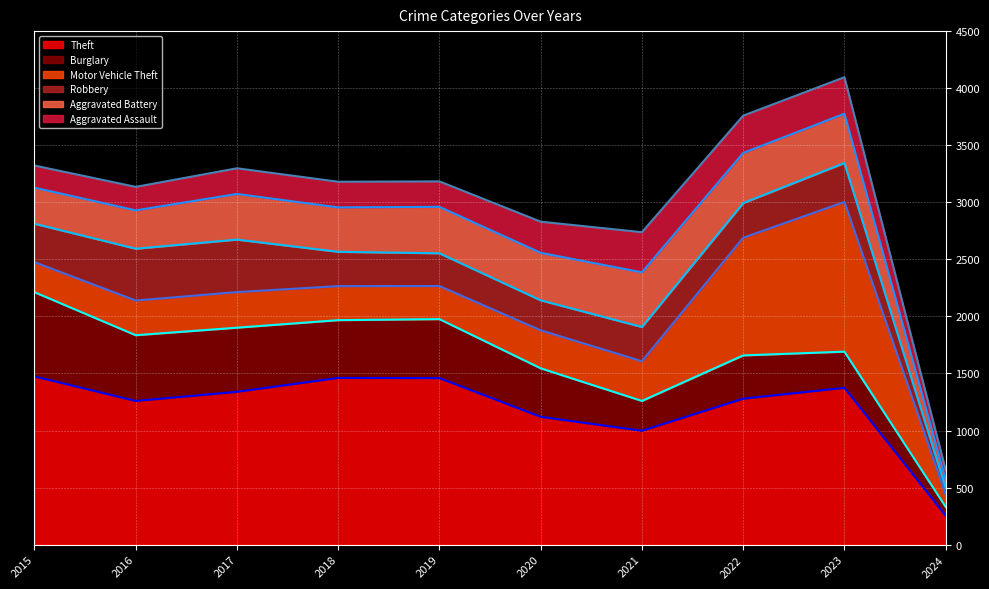

What is the greatest value displayed?

4096